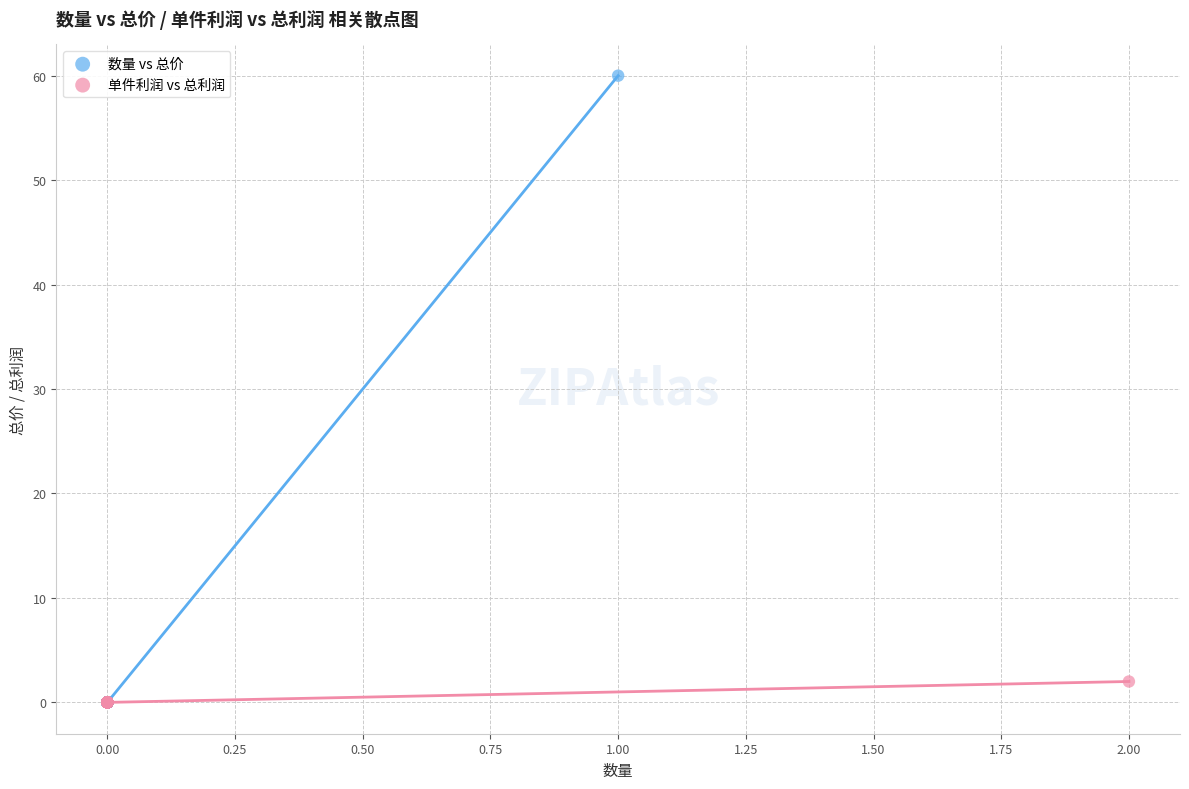

Which series reaches the maximum Y coordinate?

数量 vs 总价